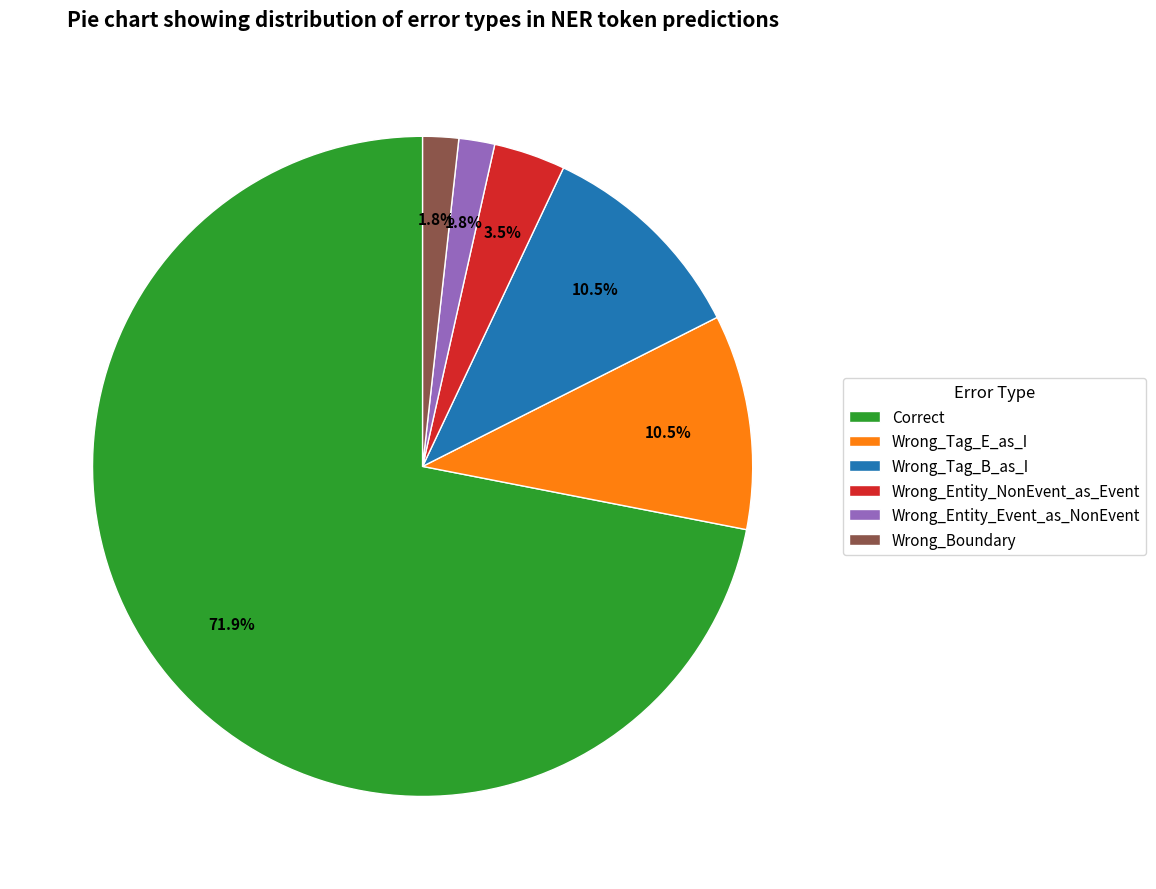

How many slices are in this pie chart?

6